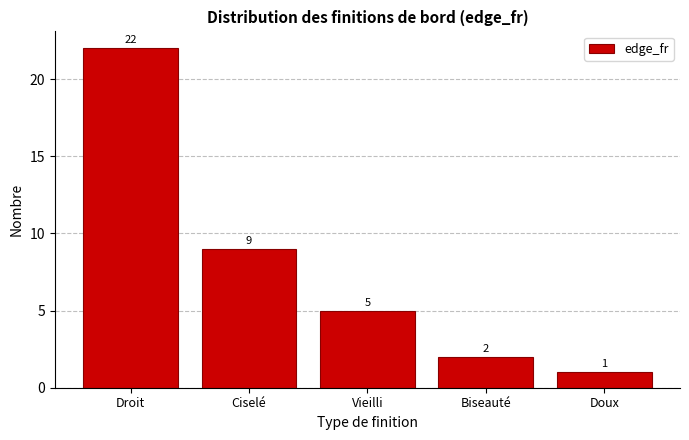

Reading left to right, extract all data points from this chart.

Droit=22	Ciselé=9	Vieilli=5	Biseauté=2	Doux=1